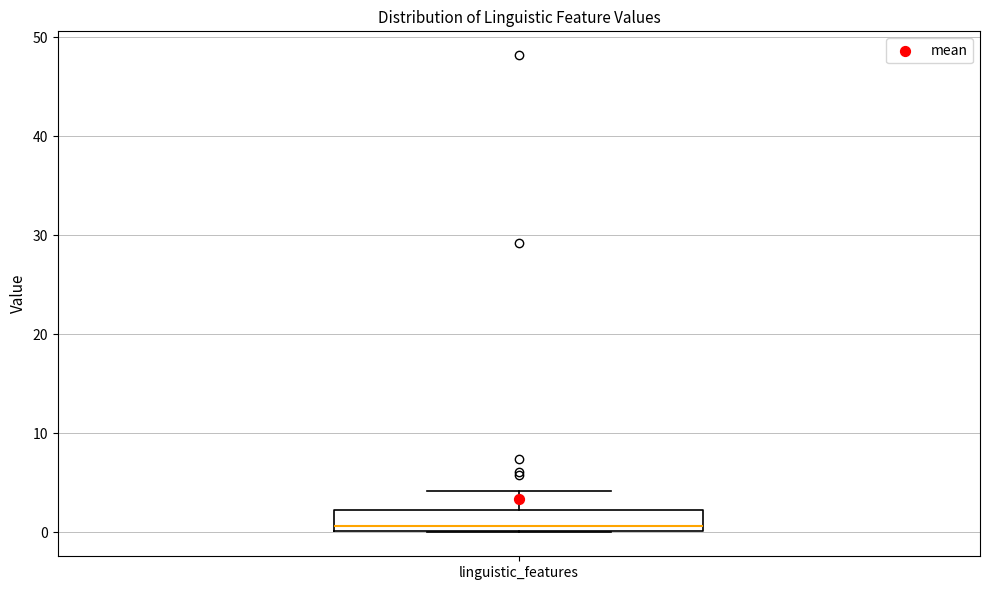

Transcribe this box plot: give where the median line is, the range the box spans, and where the two whiskers end, as read against the y-axis. The values are not printed on the chart, so give them approximately, as read against the axis.

median 1, box 0 to 2, whiskers 0 to 4